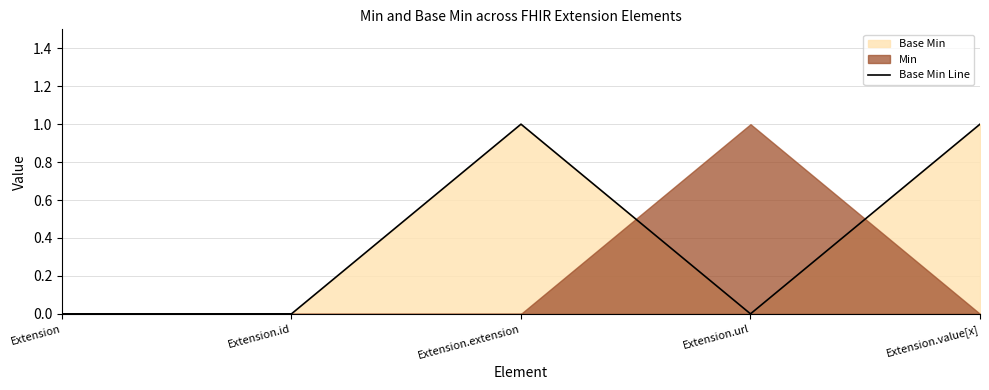

What is the label of the 2nd point from the right?

Extension.url